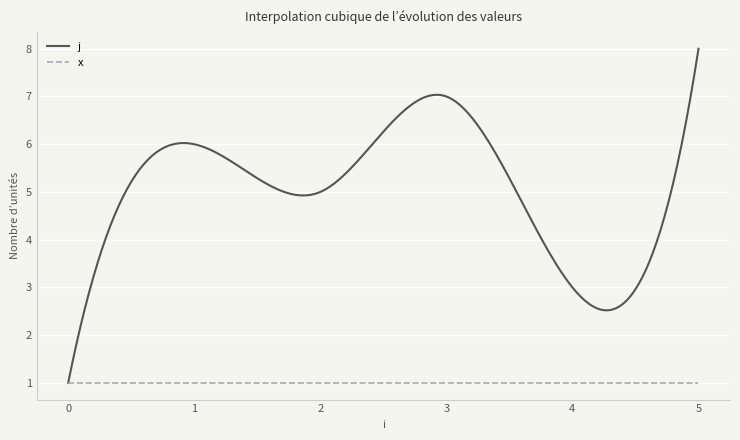

Which series has the largest total across all categories?

j